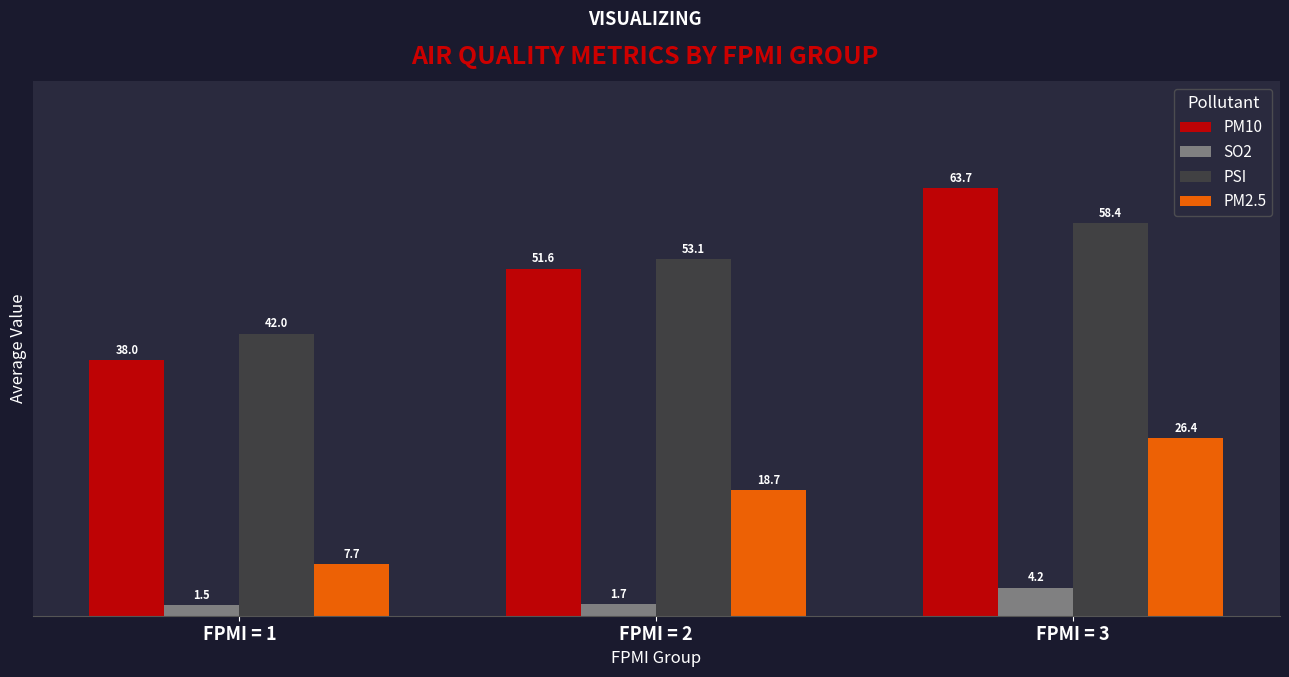

Does the chart contain any negative values?

No